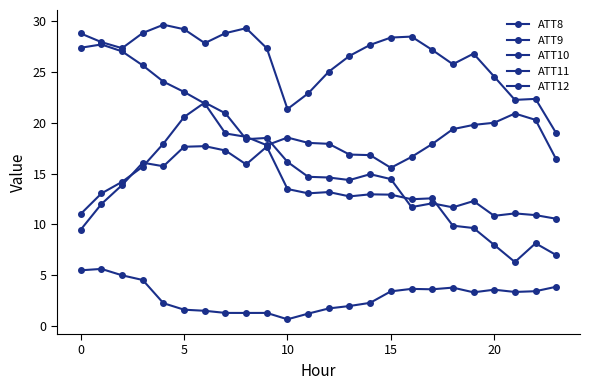

At which category does the chart reach its minimum across all series?

10